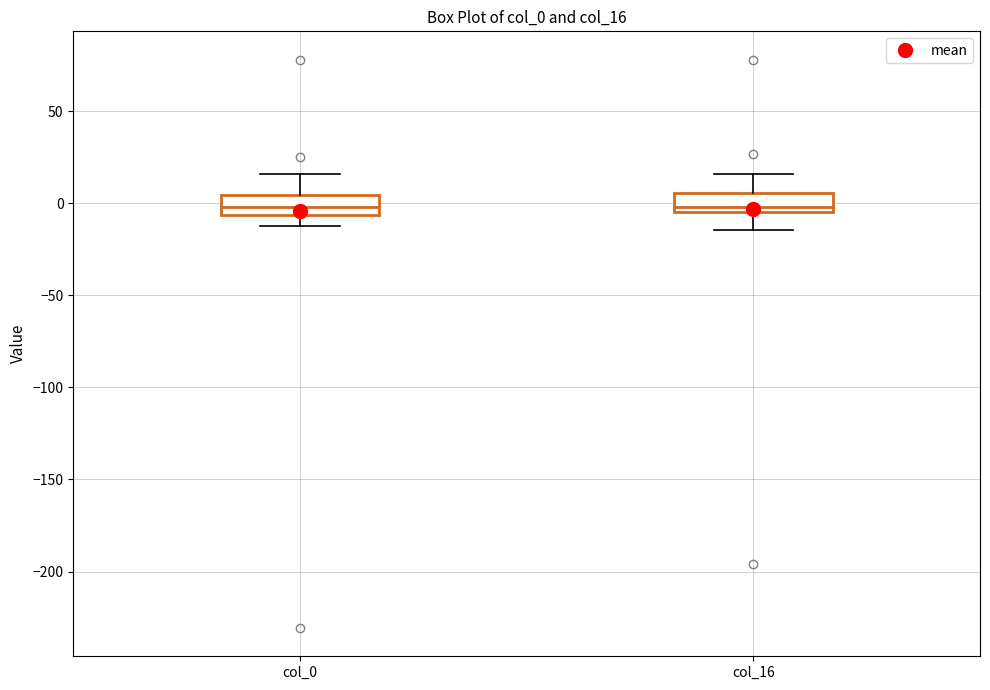

Where does the median line of the box for col_0 sit on the y-axis? The values are not printed on the chart, so give them approximately, as read against the axis.

0